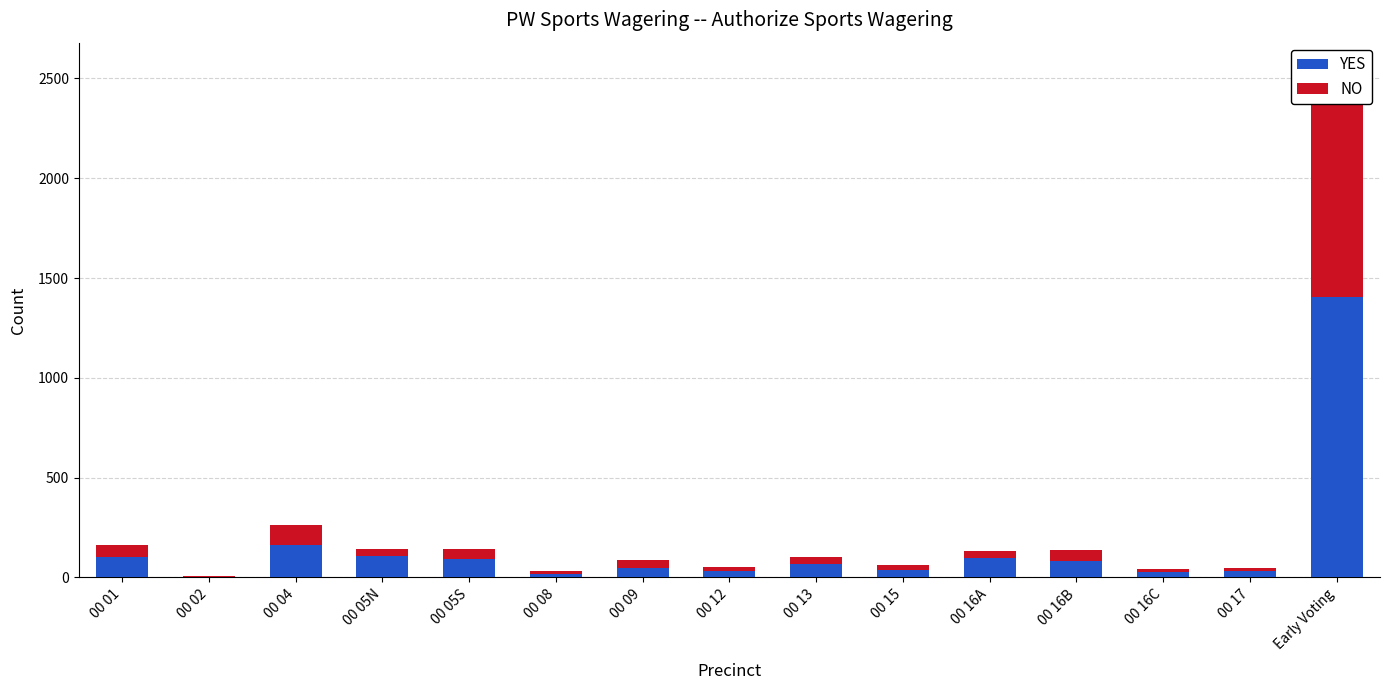

What are all the series names shown in the legend?

YES, NO